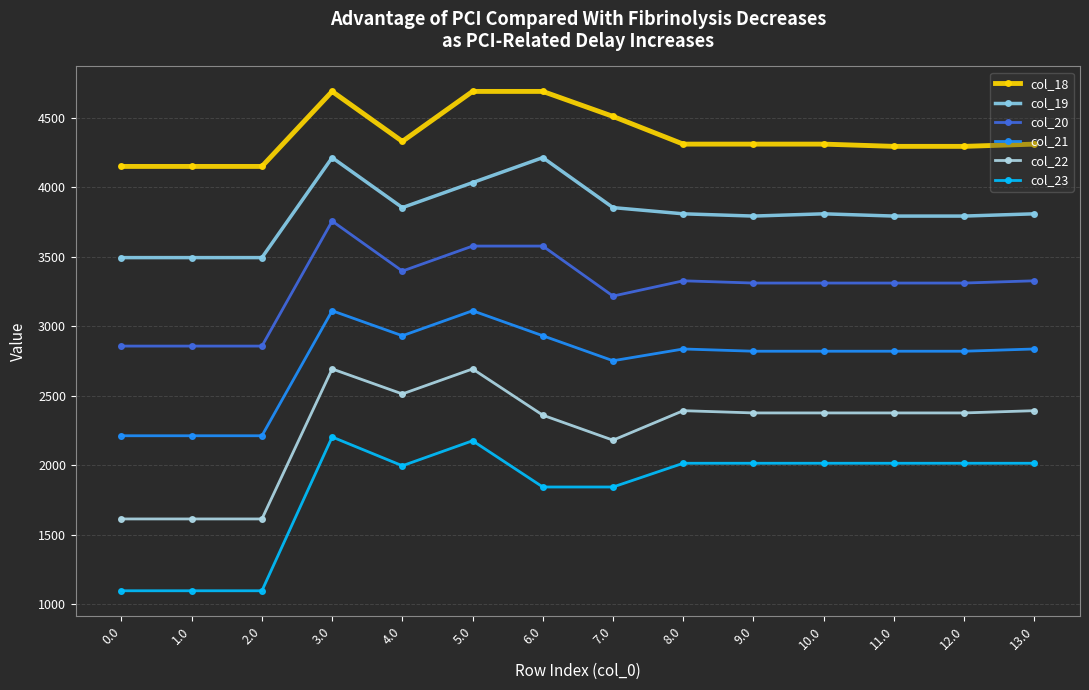

What position from the right is 8.0?

6